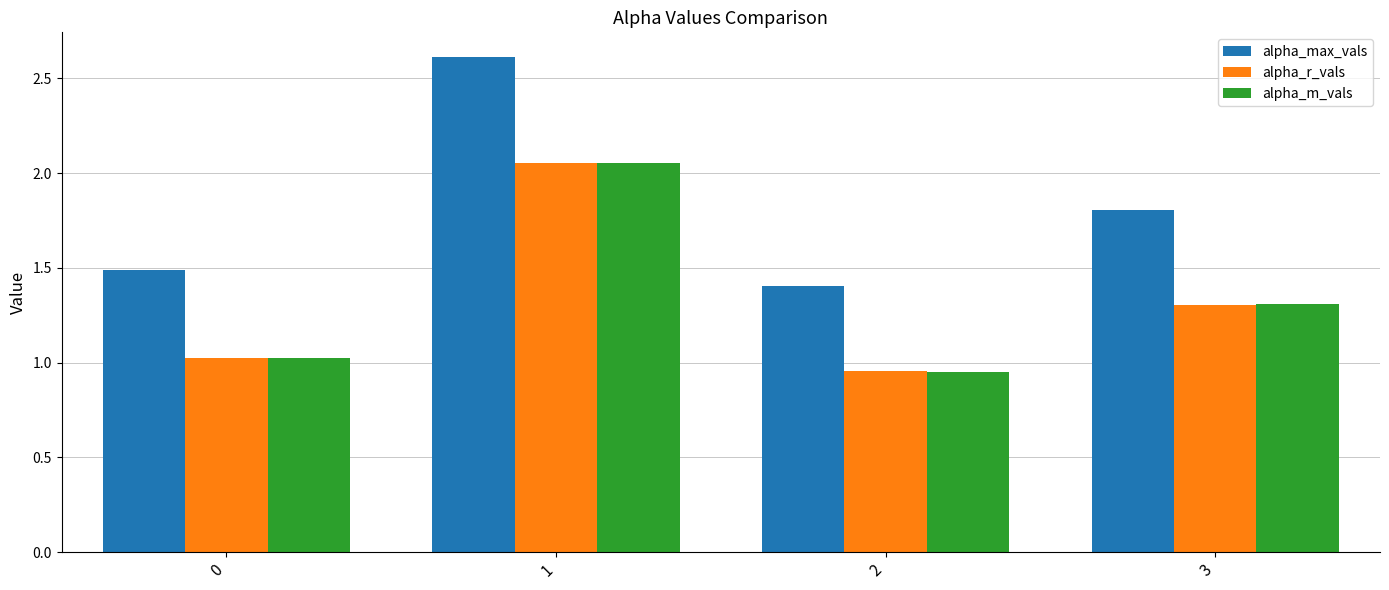

Which series has the largest total across all categories?

alpha_max_vals